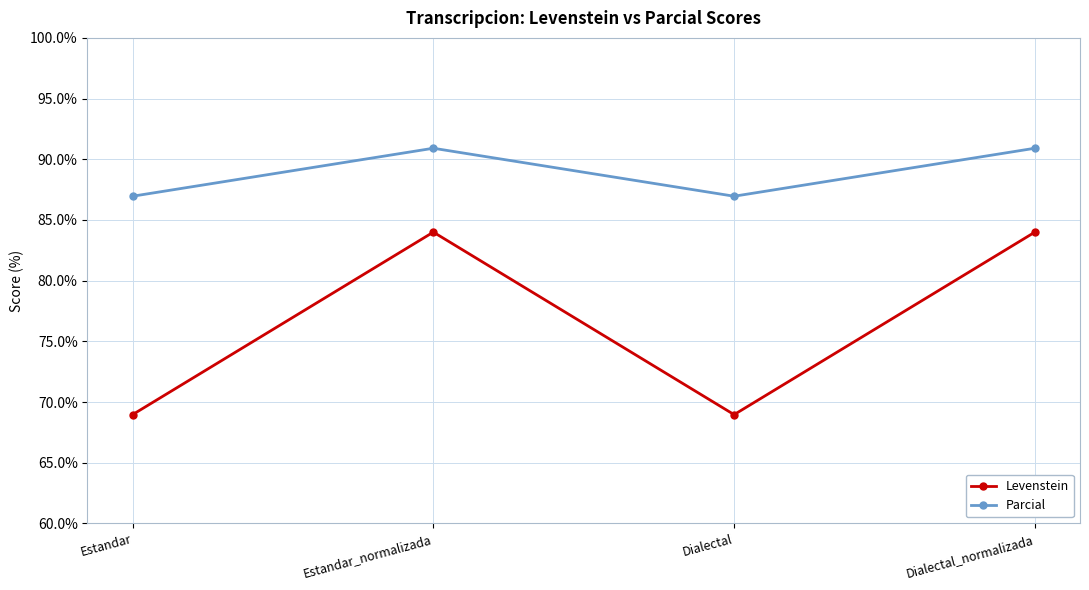

List the series in order of their peak value, lowest first.

Levenstein, Parcial